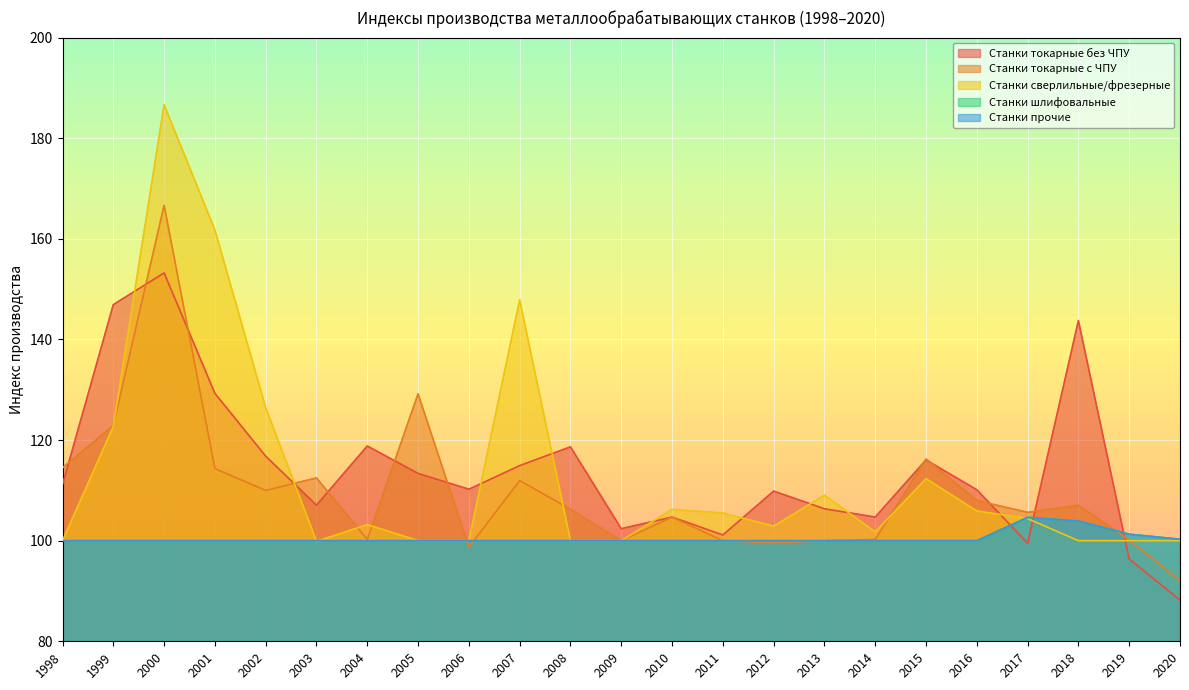

How many series are shown in this chart?

5